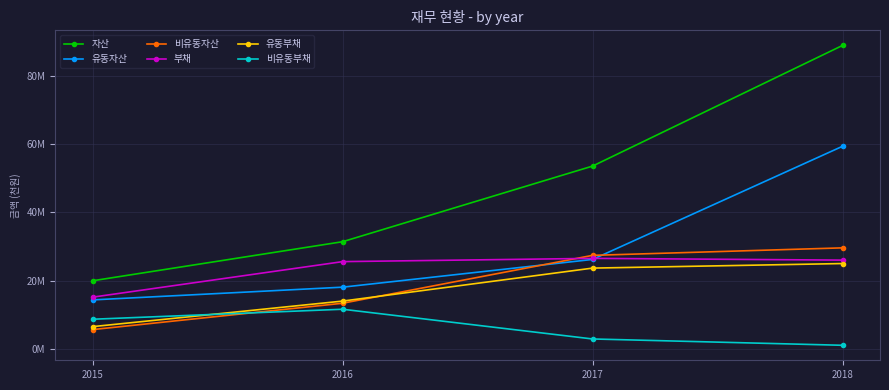

Does the chart have visible grid lines?

Yes